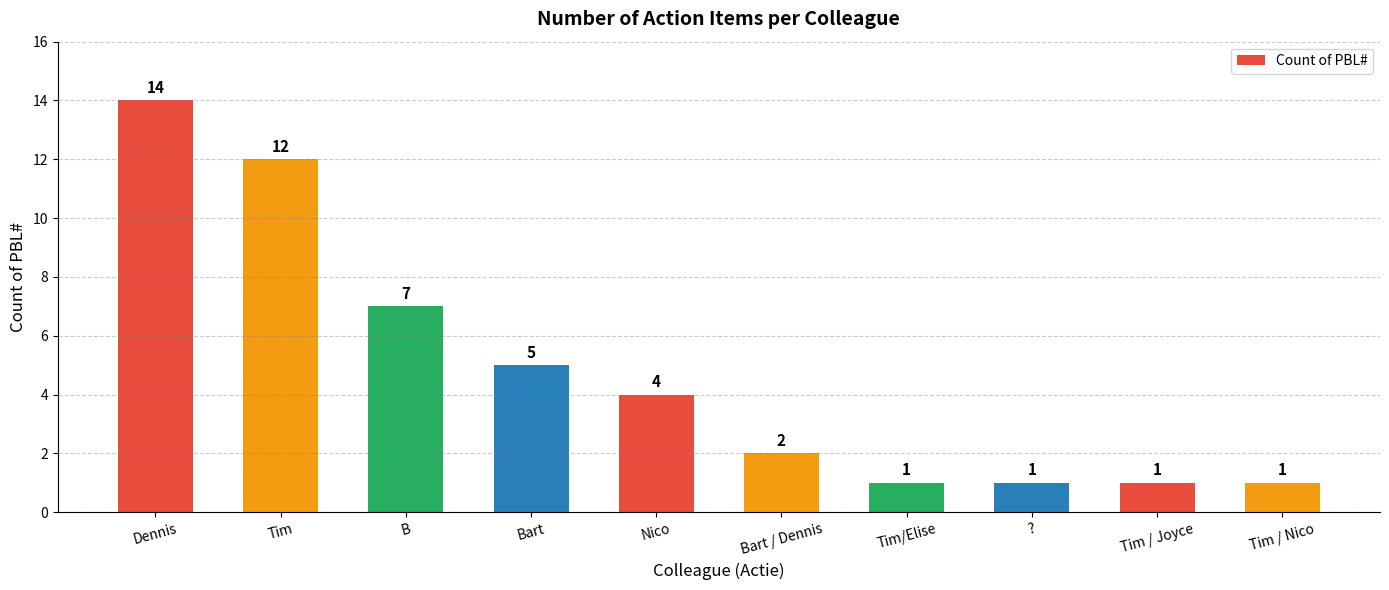

Where does the data first go above 4?

Dennis